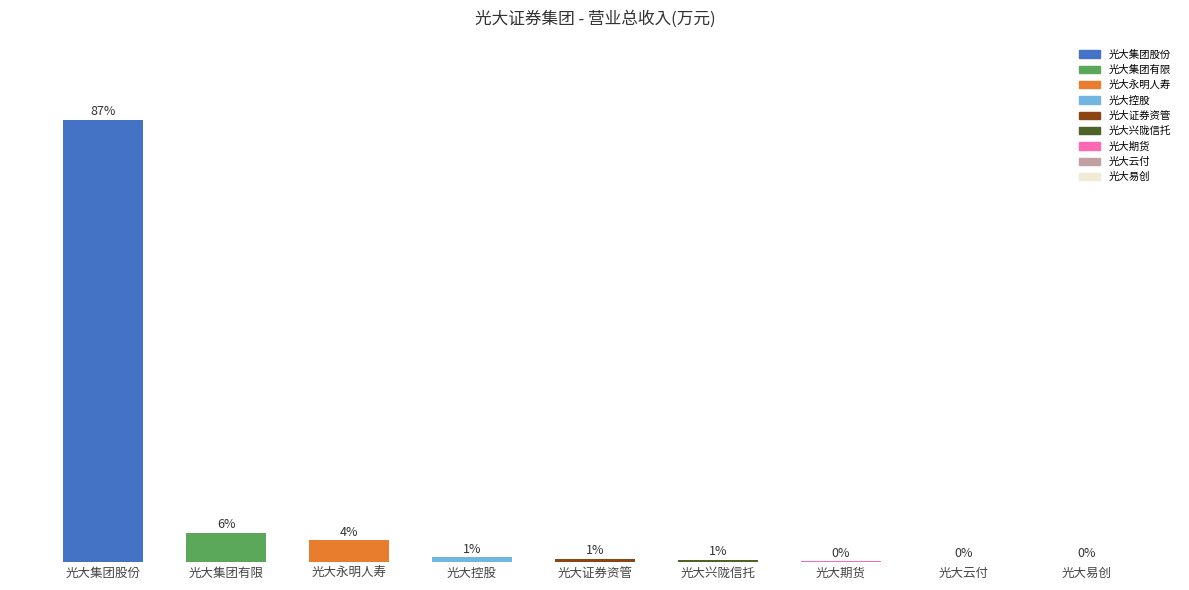

At which label is the value closest to 43?

光大集团有限